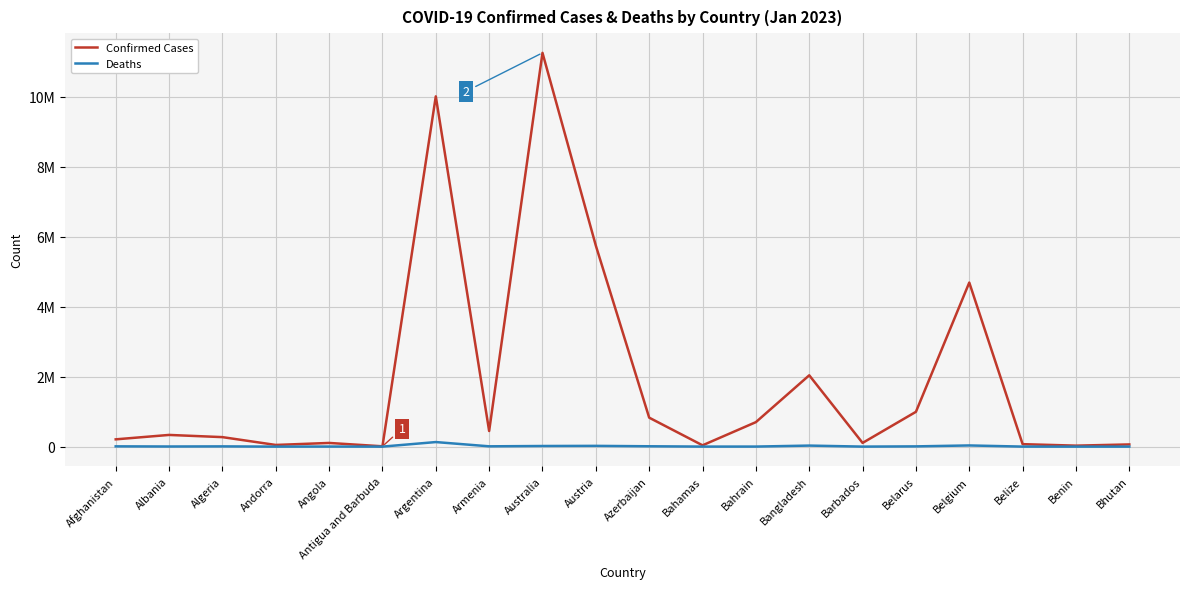

Which series has the largest range (max minus min)?

Confirmed Cases